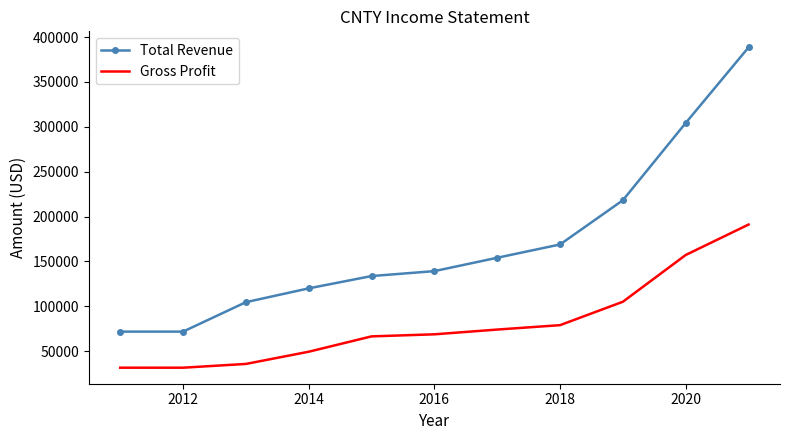

True or false: Total Revenue and Gross Profit cross at least once.

False